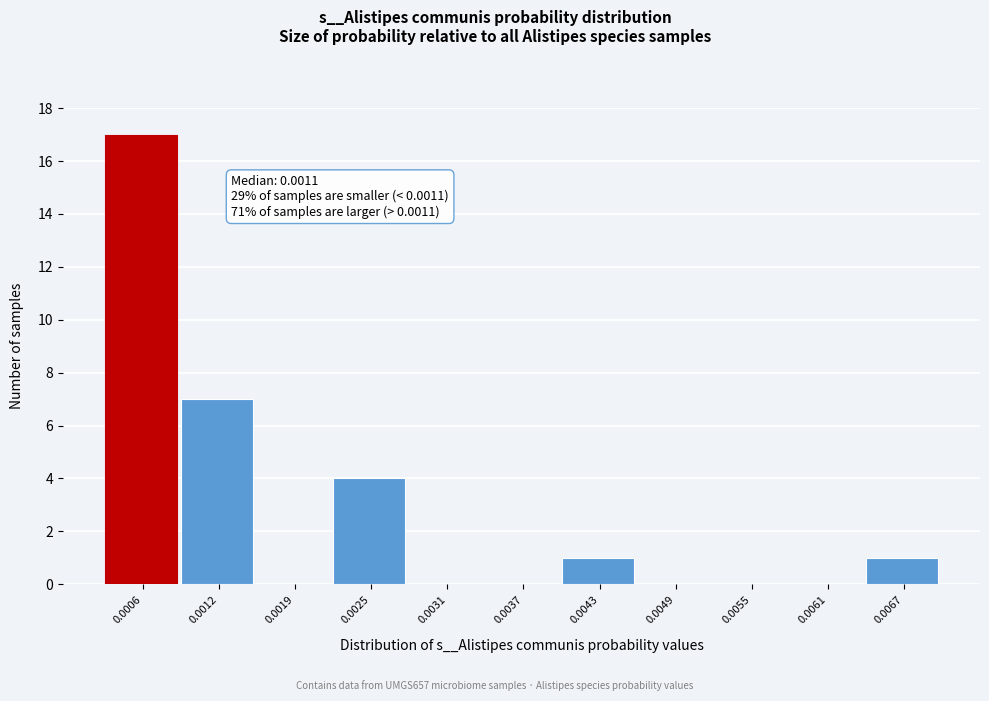

Reading right to left, list all the values displayed in this chart.

0.0067=1	0.0061=0	0.0055=0	0.0049=0	0.0043=1	0.0037=0	0.0031=0	0.0025=4	0.0019=0	0.0012=7	0.0006=17